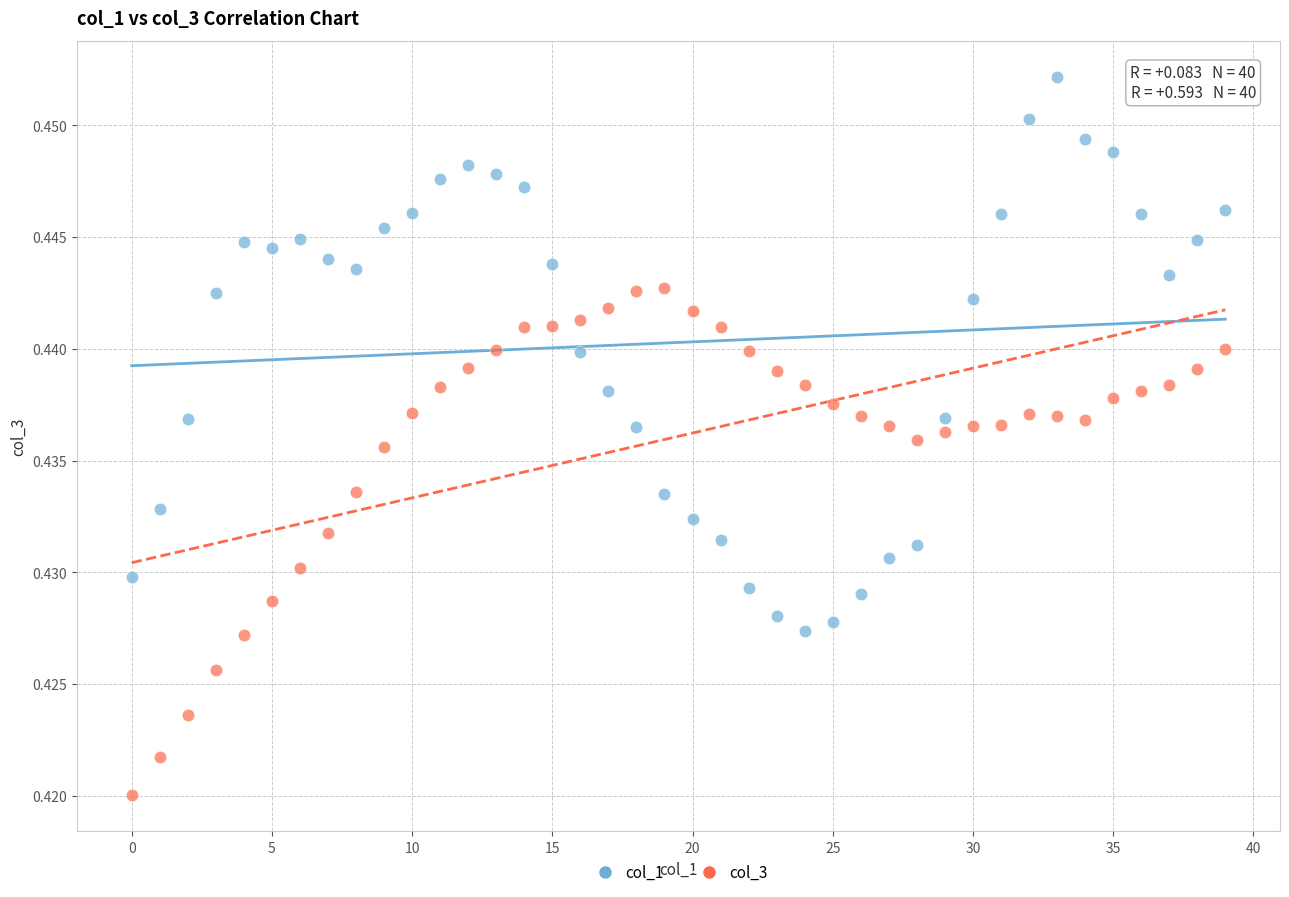

Which series reaches the maximum Y coordinate?

col_1